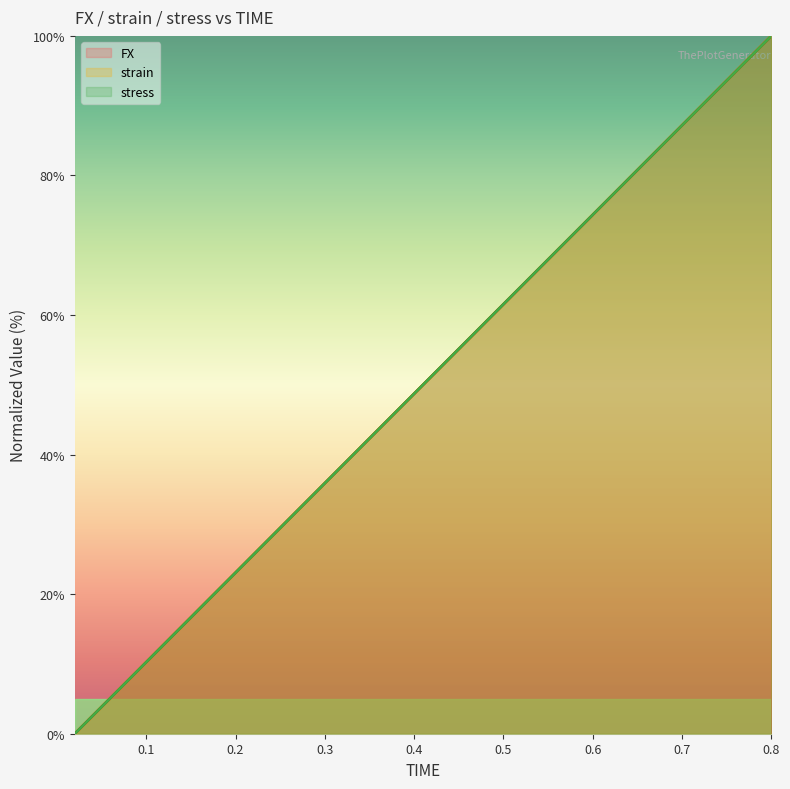

What is the label of the 15th point from the right?

25